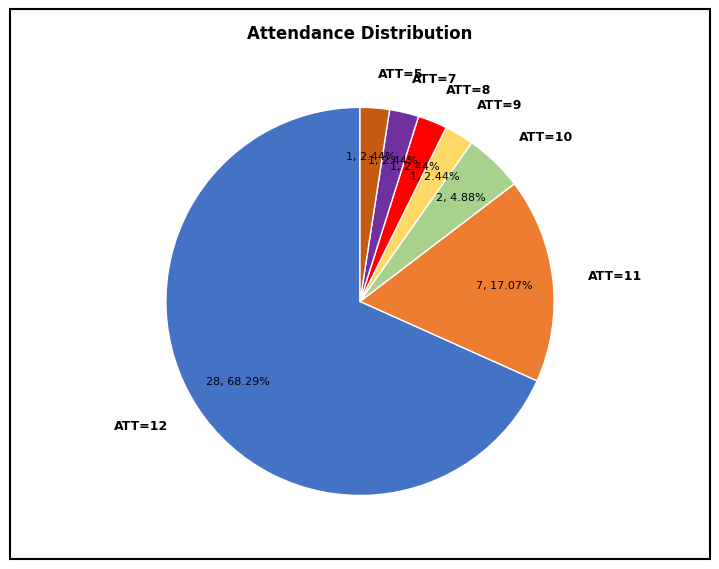

What portion of the pie excludes ATT=11?

82.9%